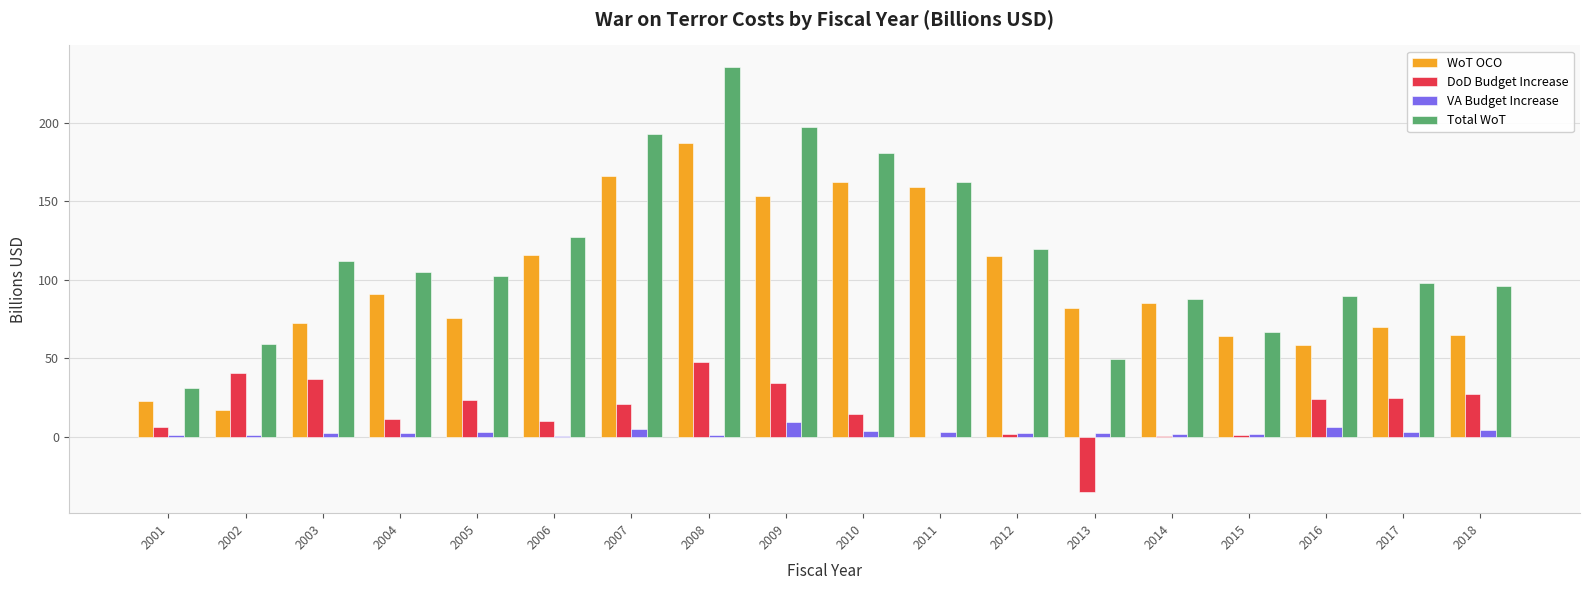

Between 2012 and 2016, which series saw the biggest shift?

WoT OCO